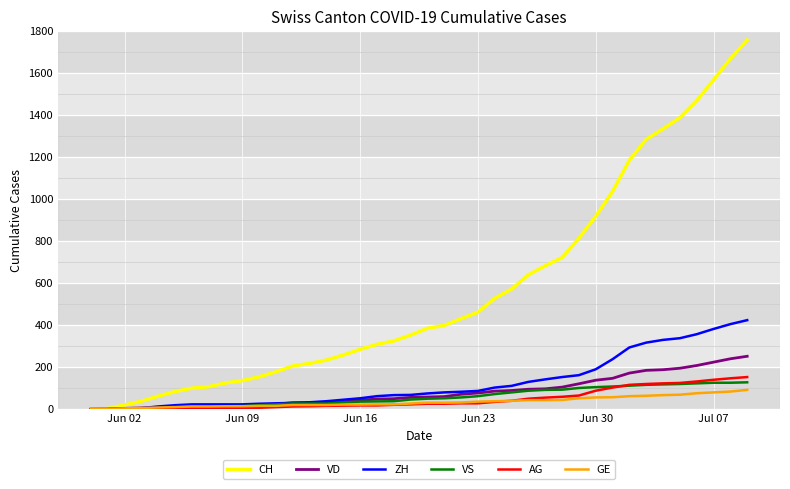

What is the maximum value for AG?

153